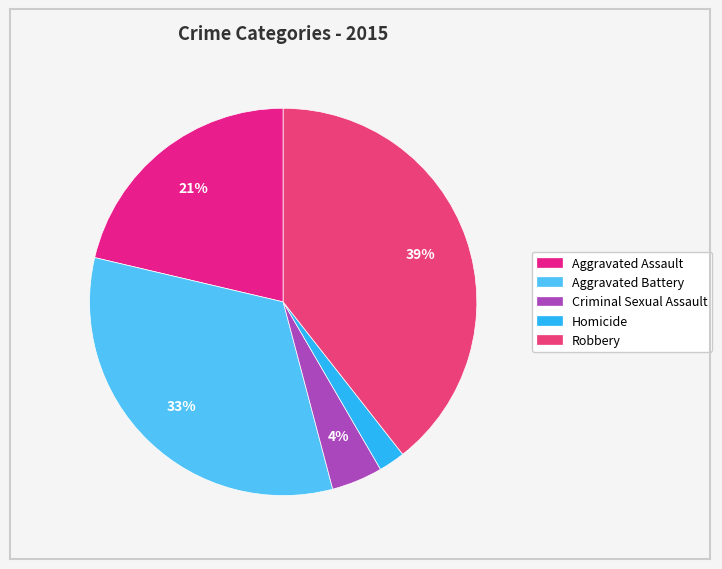

Which category has the biggest portion of the pie?

Robbery